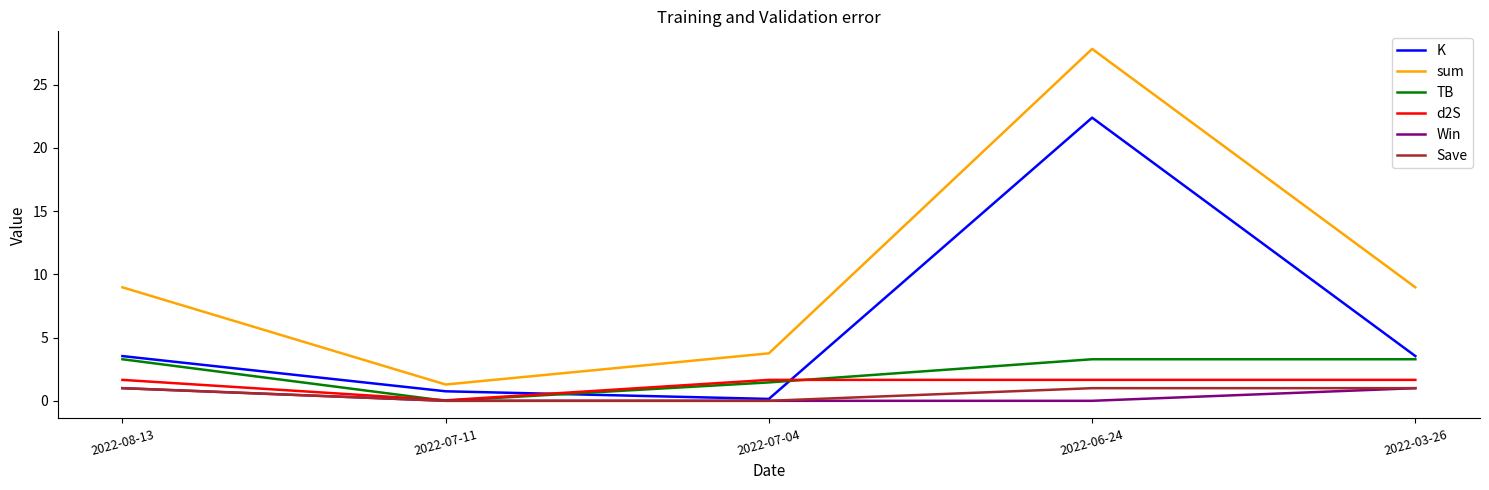

Which category has the lowest value in the sum series?

2022-07-11